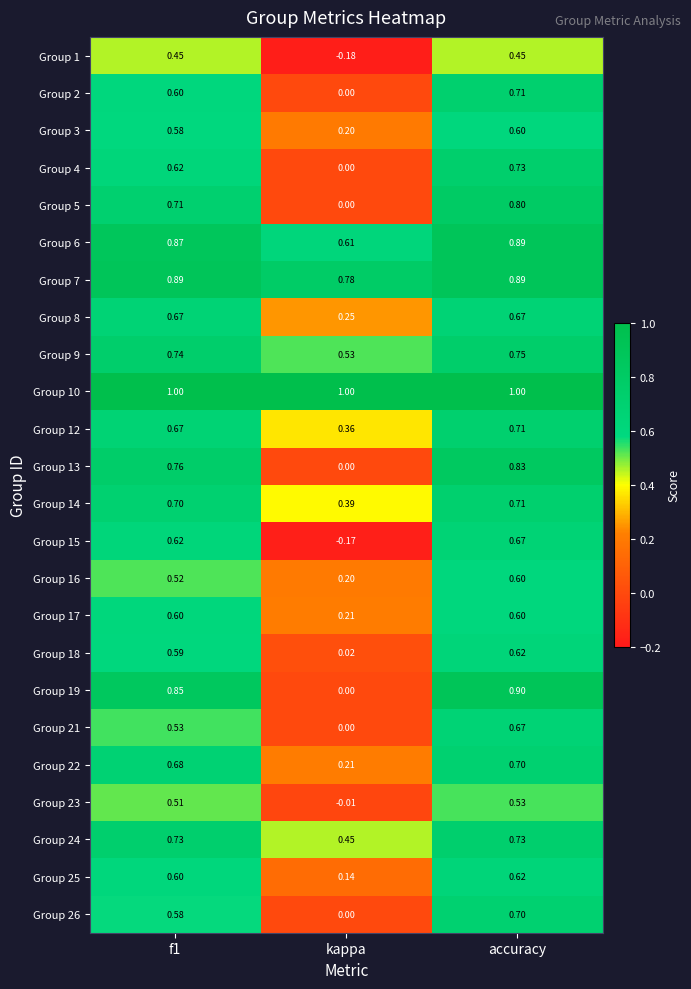

At which label is Group 9 closest to 0?

kappa